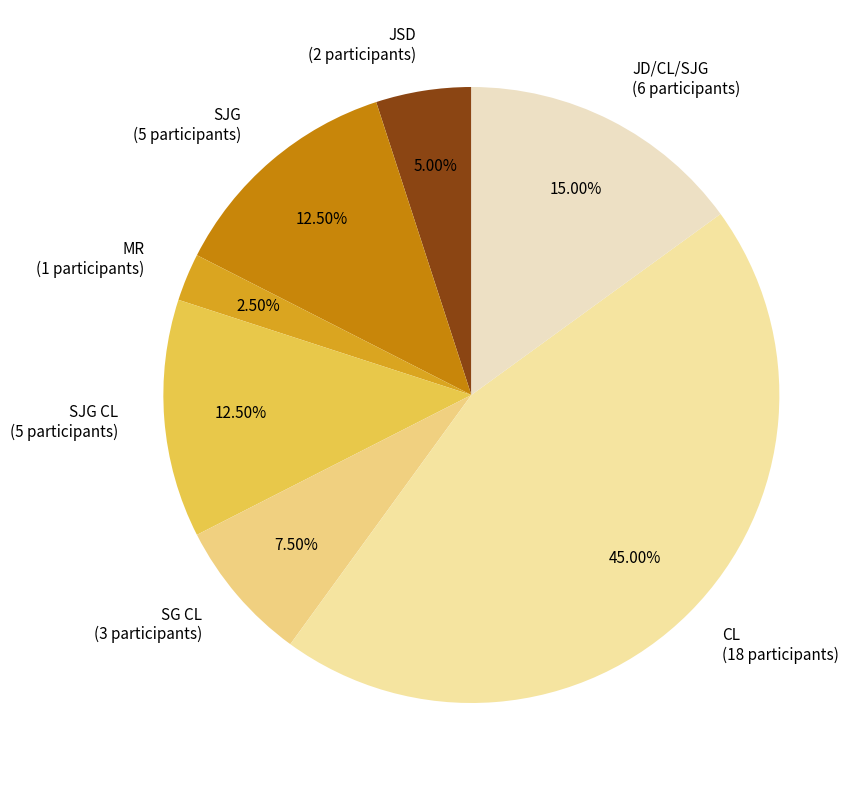

How many segments does this pie chart have?

7